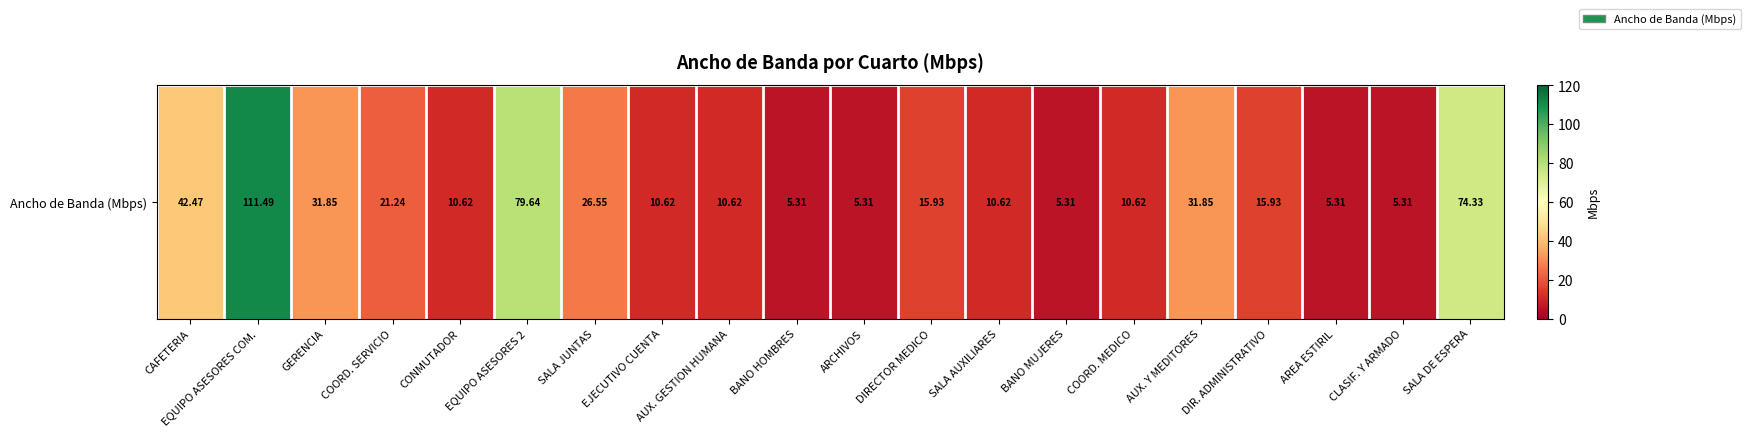

List the labels in order of value, largest first.

EQUIPO ASESORES COM., EQUIPO ASESORES 2, SALA DE ESPERA, CAFETERIA, GERENCIA, AUX. Y MEDITORES, SALA JUNTAS, COORD. SERVICIO, DIRECTOR MEDICO, DIR. ADMINISTRATIVO, CONMUTADOR, EJECUTIVO CUENTA, AUX. GESTION HUMANA, SALA AUXILIARES, COORD. MEDICO, BANO HOMBRES, ARCHIVOS, BANO MUJERES, AREA ESTIRIL, CLASIF. Y ARMADO